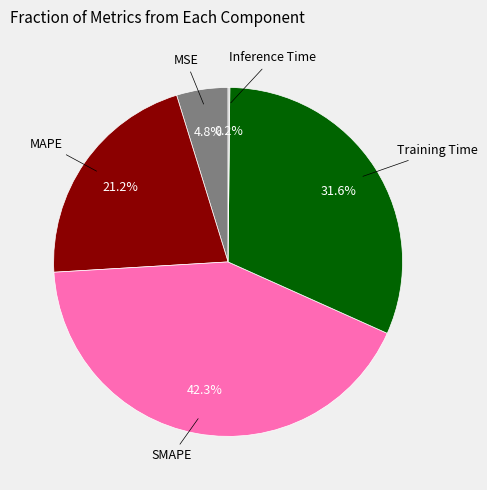

Is there a majority slice in this chart?

No